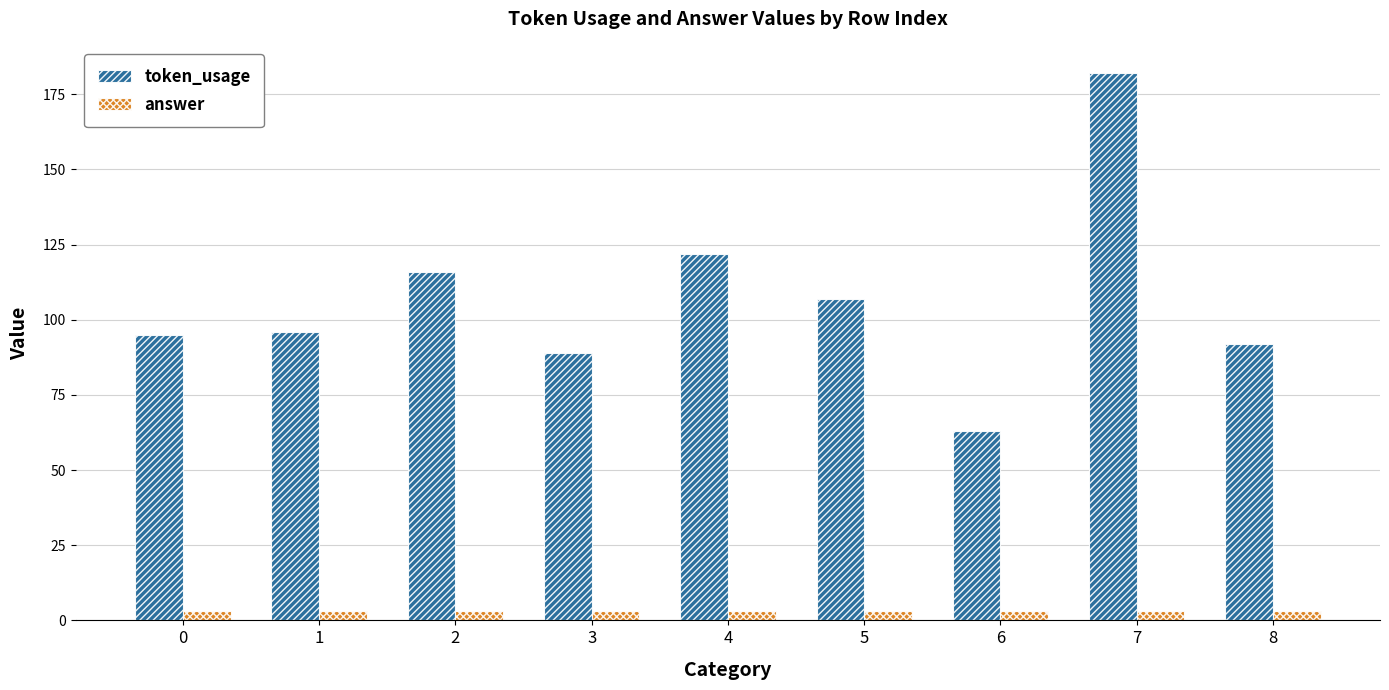

Reading left to right, what are all the values shown in this chart?

token_usage: 95	96	116	89	122	107	63	182	92
answer: 3	3	3	3	3	3	3	3	3